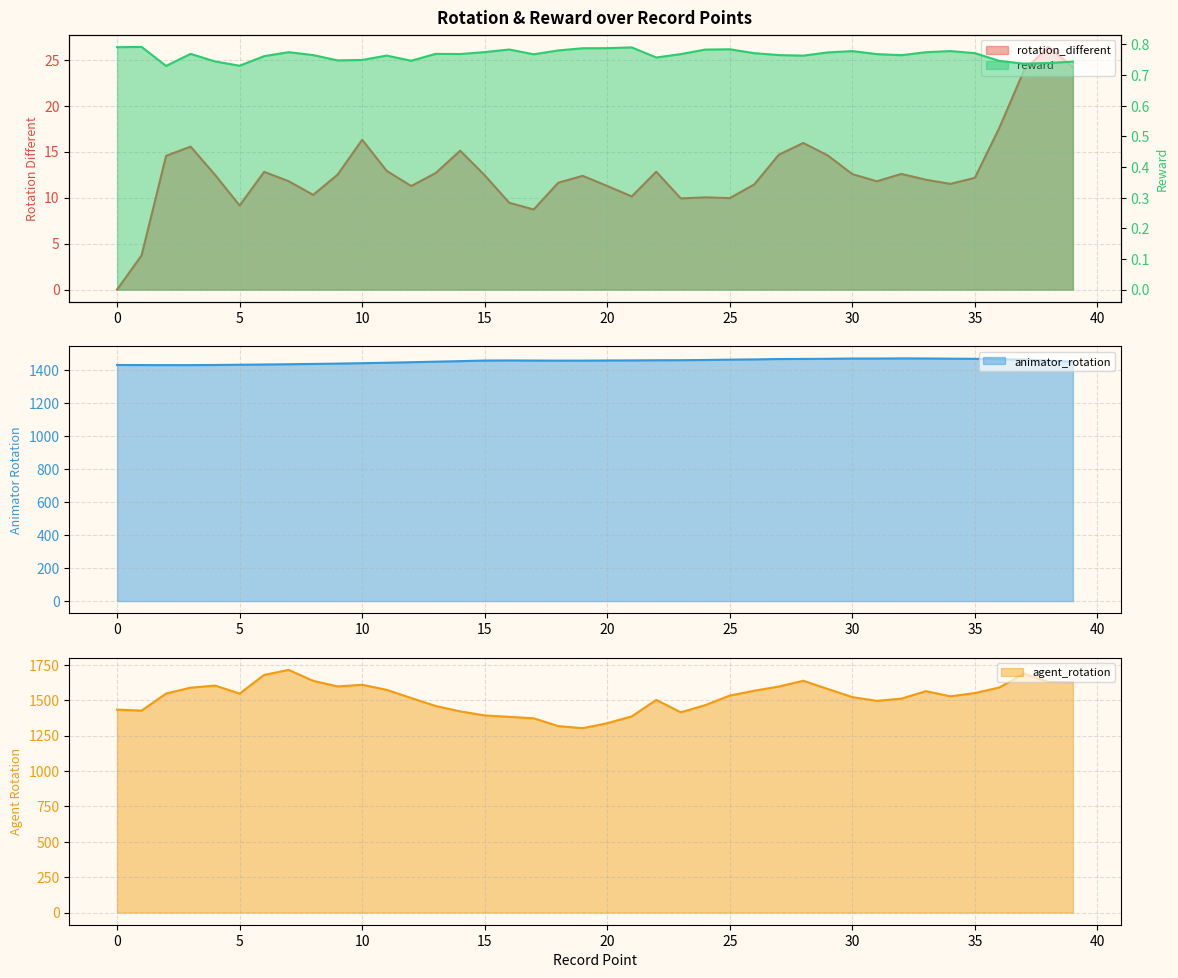

Where is reward nearest to the value 0?

2